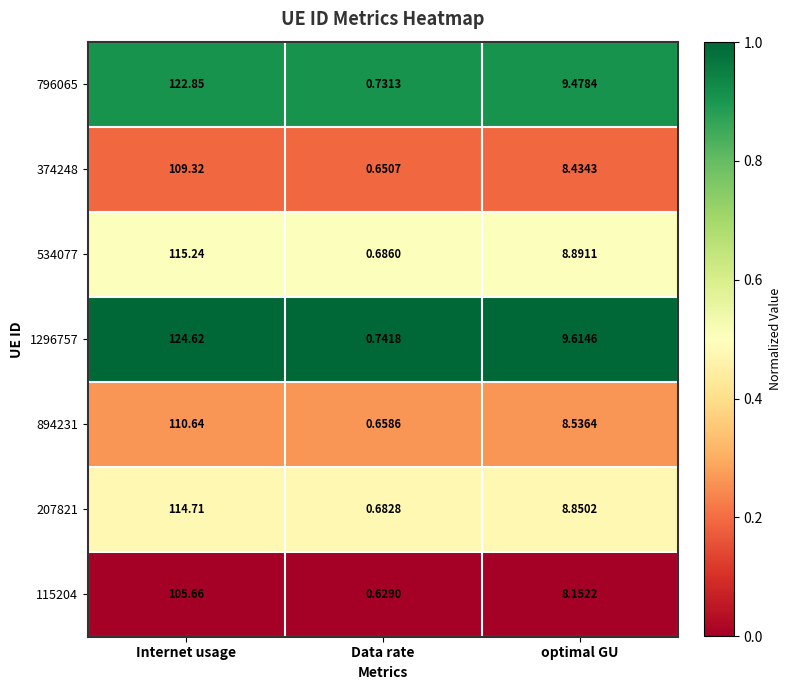

List the labels in order of 207821 value, smallest first.

Data rate, optimal GU, Internet usage